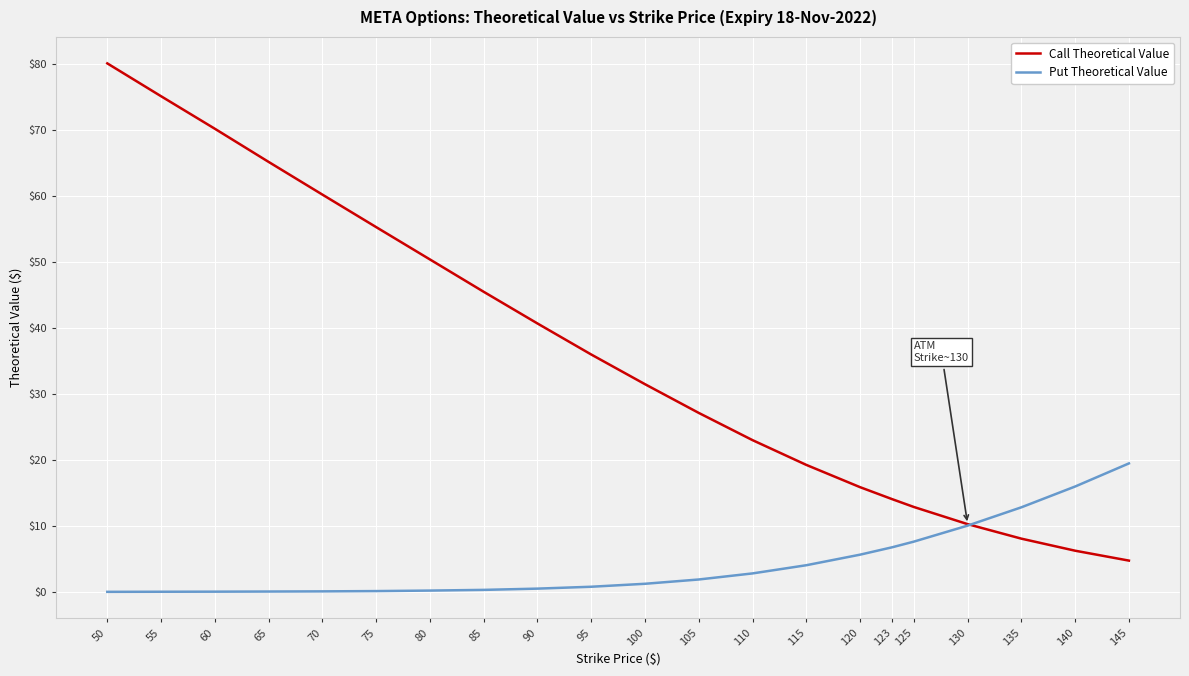

List the series in order of their overall mean, highest first.

Call Theoretical Value, Put Theoretical Value